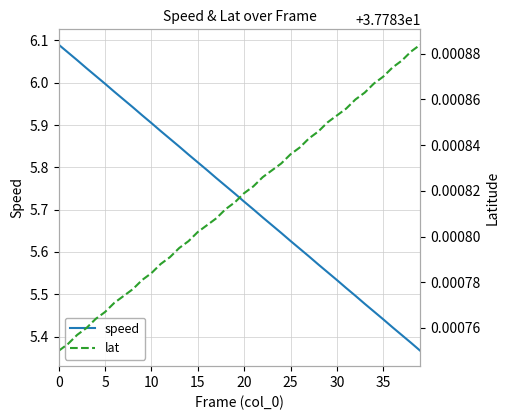

True or false: speed and lat intersect in this chart.

False